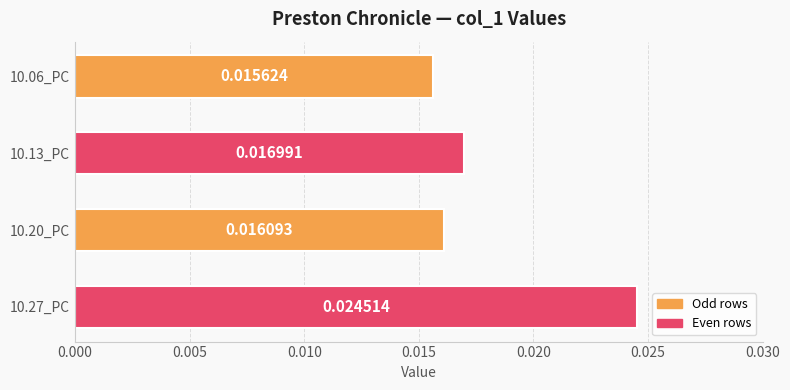

Rank the categories by value from lowest to highest.

10.06_PC, 10.20_PC, 10.13_PC, 10.27_PC